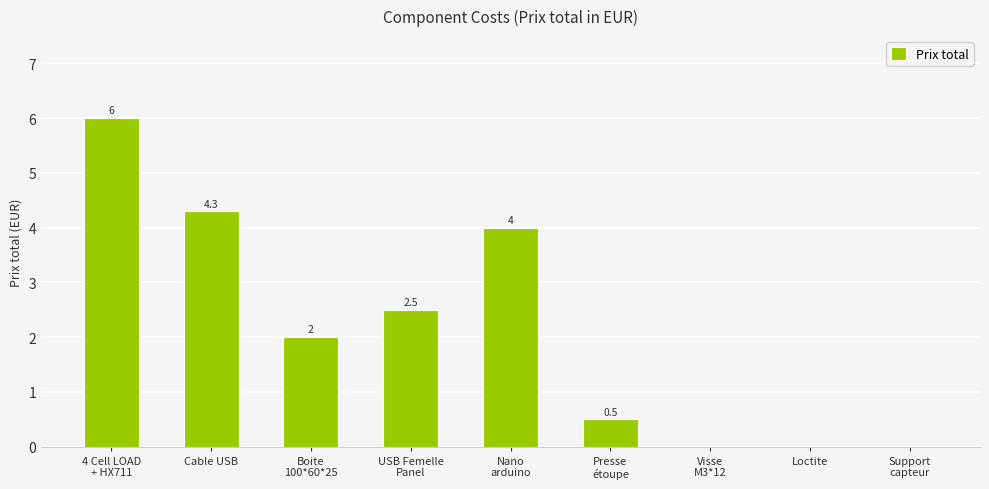

Are the bars horizontal?

No